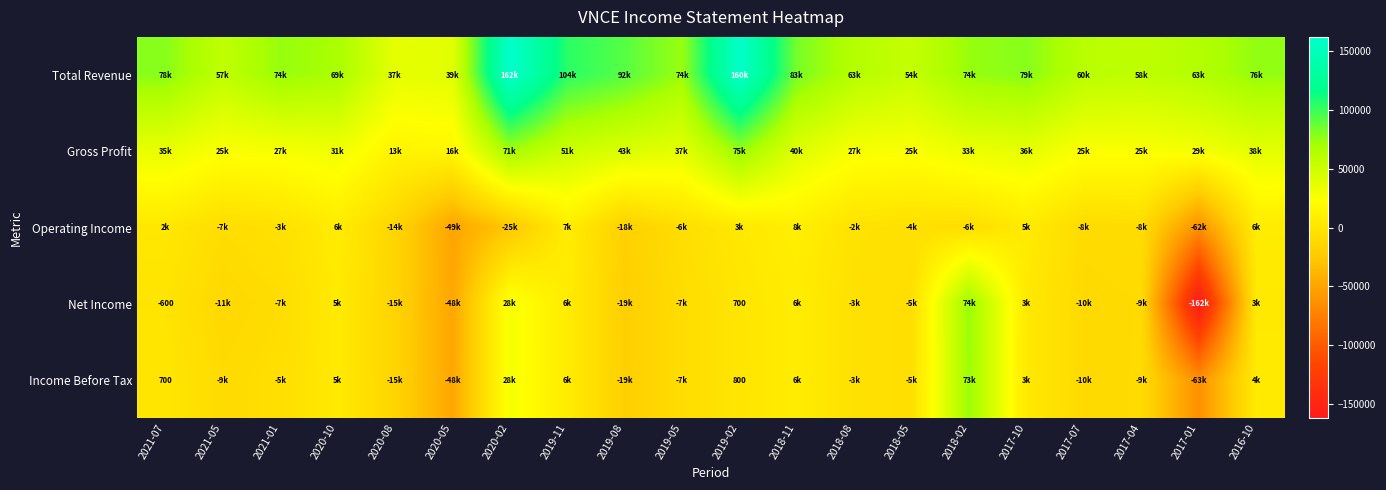

How many values in Net Income are below zero?

12